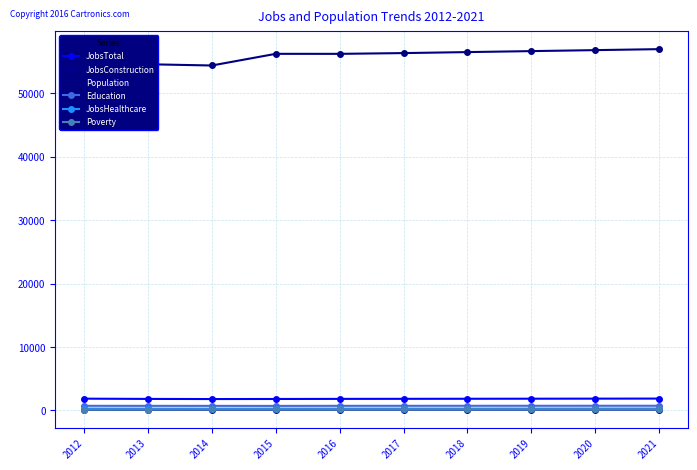

What is the minimum value for JobsTotal?

1805